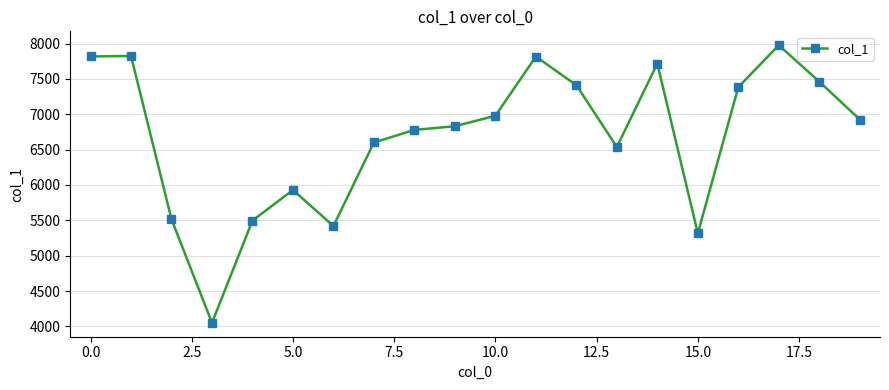

What is the difference between the maximum and second lowest values?

2661